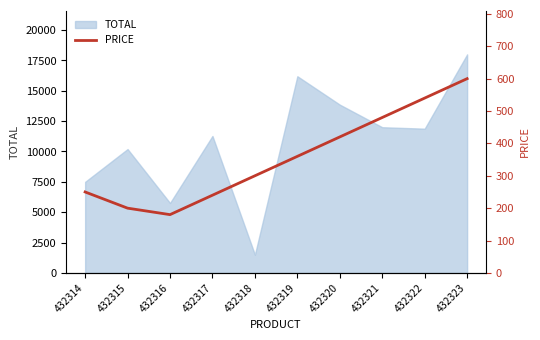

How many lines are shown in the chart?

1